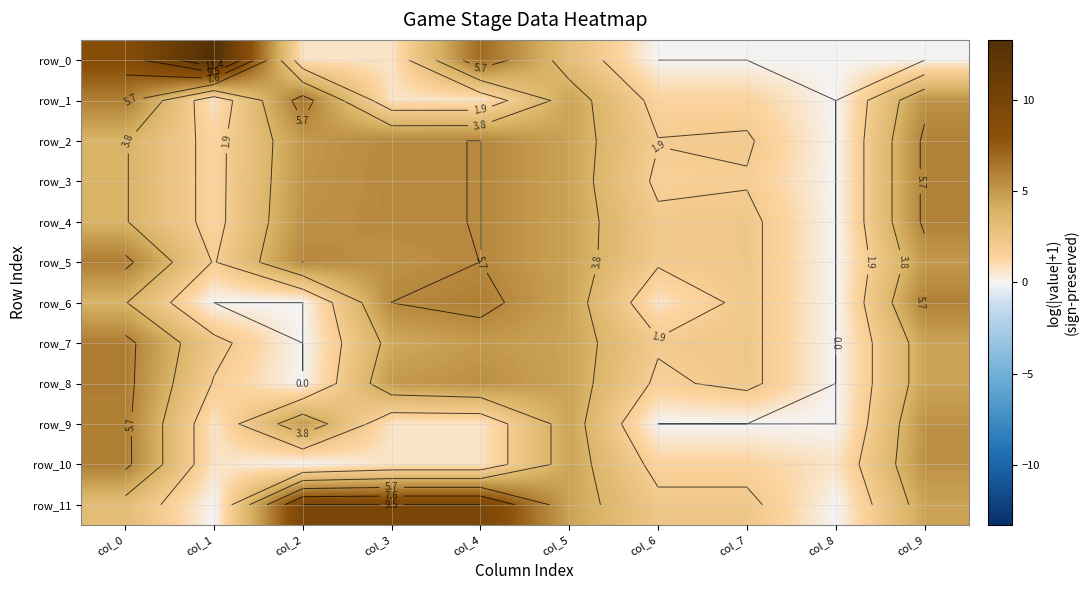

Reading right to left, what are all the values shown in this chart?

row_0: 0.0	0.0	0.0	0.0	3.0	6.9	0.7	0.7	13.3	8.5
row_1: 5.3	0.0	1.4	1.4	4.6	0.7	0.7	6.4	0.7	6.1
row_2: 6.0	0.0	2.1	1.9	4.6	5.7	5.7	5.0	1.4	3.9
row_3: 6.0	0.0	1.8	1.6	4.6	5.7	5.7	5.1	1.4	3.9
row_4: 6.0	0.0	2.3	2.2	4.6	5.7	5.7	5.3	1.4	3.9
row_5: 5.0	0.0	2.3	2.1	4.6	5.7	5.3	5.7	1.8	6.1
row_6: 6.0	0.0	2.3	0.7	4.6	6.1	5.7	0.0	0.0	3.9
row_7: 4.6	0.0	2.3	2.1	4.6	5.0	4.3	0.0	2.4	6.2
row_8: 4.6	0.0	2.3	1.6	4.6	5.4	5.0	0.0	1.8	6.2
row_9: 5.3	0.0	0.0	0.0	4.6	0.7	0.7	5.0	0.7	6.1
row_10: 5.3	0.7	1.4	1.4	4.6	0.7	0.7	0.0	0.7	6.1
row_11: 4.6	0.0	2.3	2.3	4.6	9.5	9.5	9.5	0.0	3.2